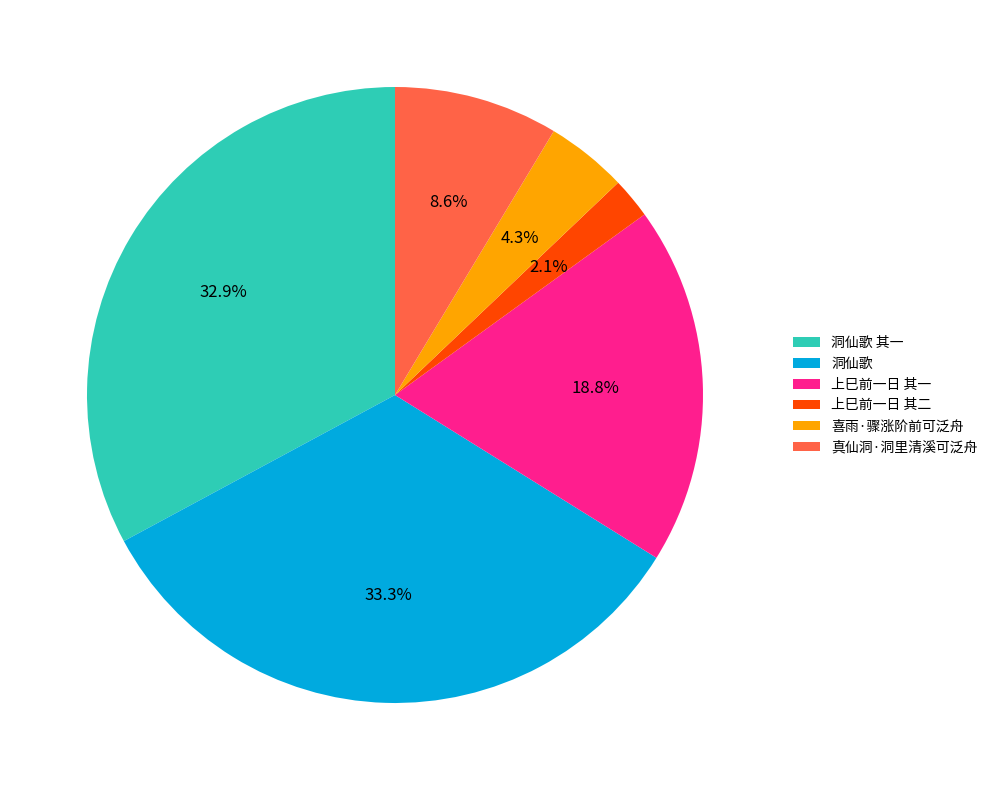

Is the sum of 洞仙歌 其一 and 洞仙歌 greater than half?

Yes